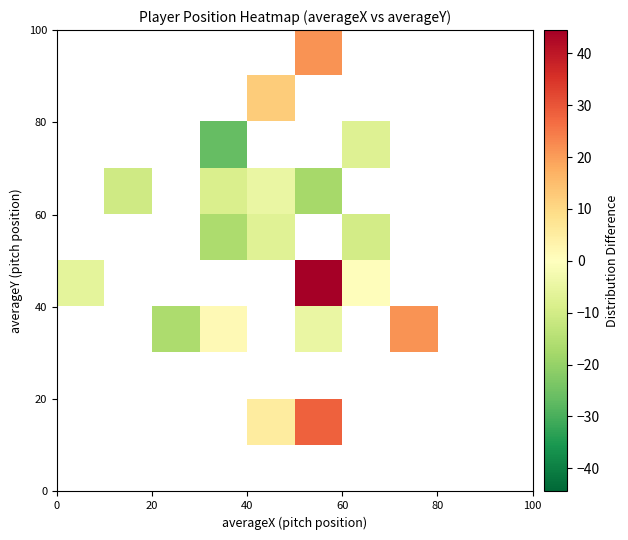

How many categories are shown in the chart?

10